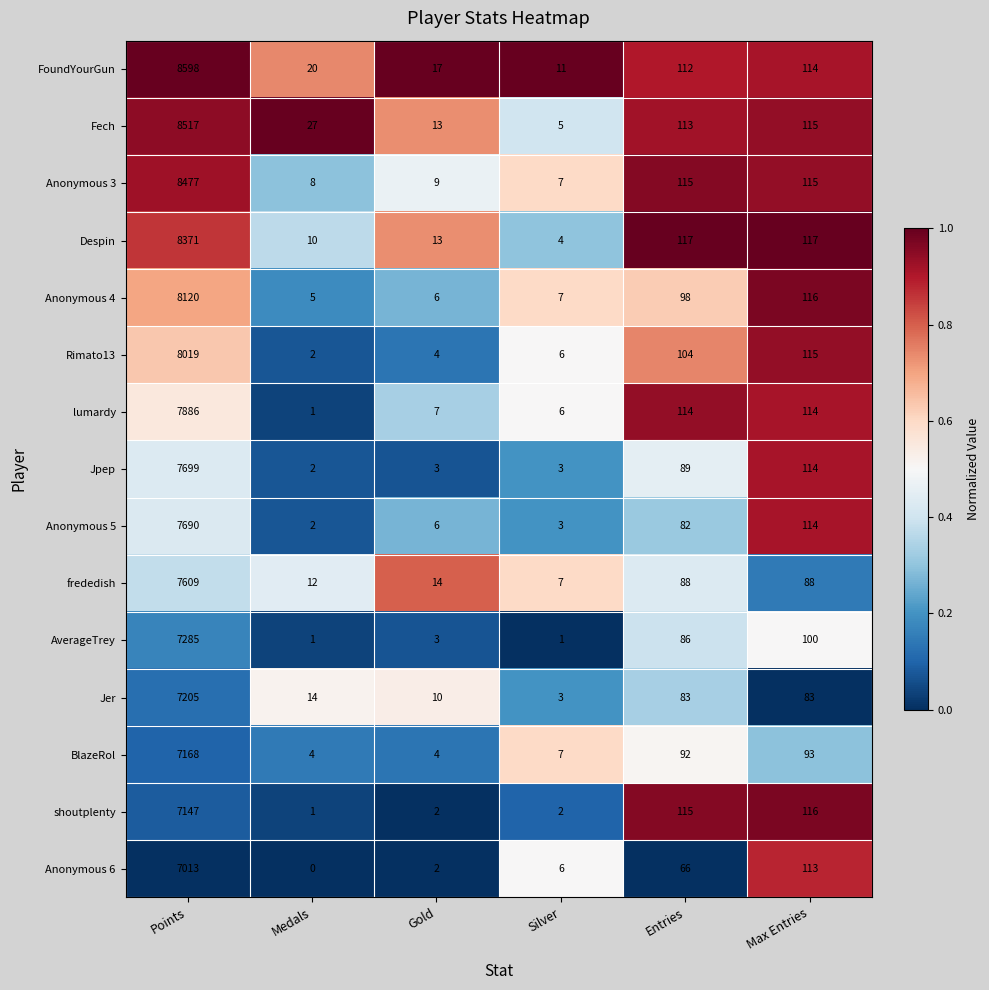

What is the total value across all series at Silver?

78